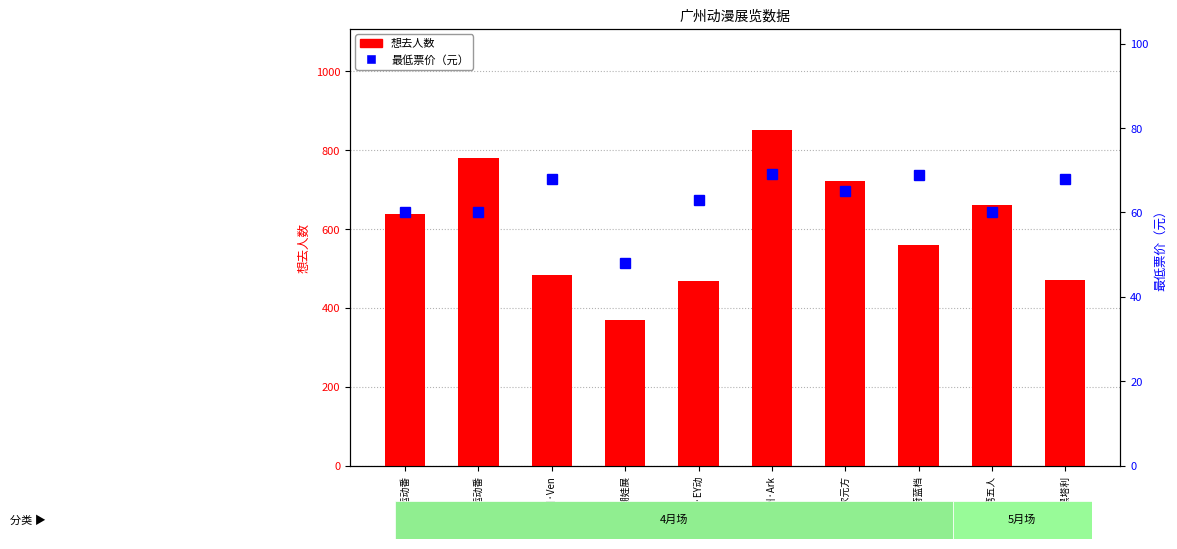

Is the value of 想去人数 at 广州·黑塔利 greater than the value of 最低票价 at 广州·黑塔利?

Yes